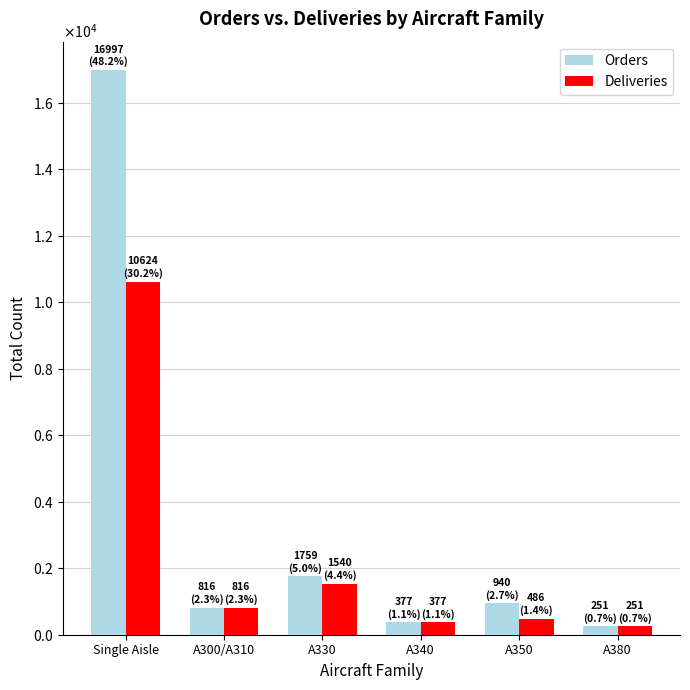

Is it true that Orders equals 133 at A340?

False